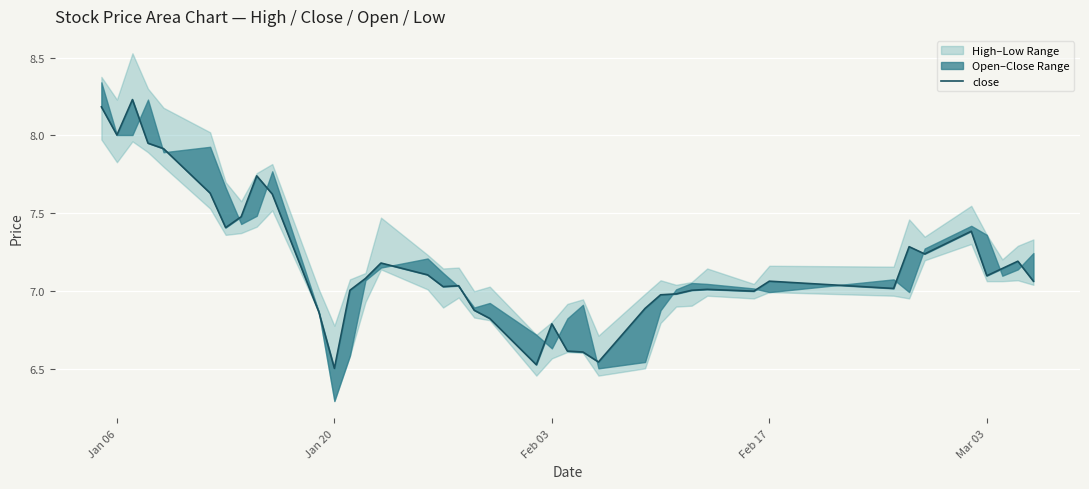

How many points are higher than both their immediate neighbors (excluding endpoints)?

10